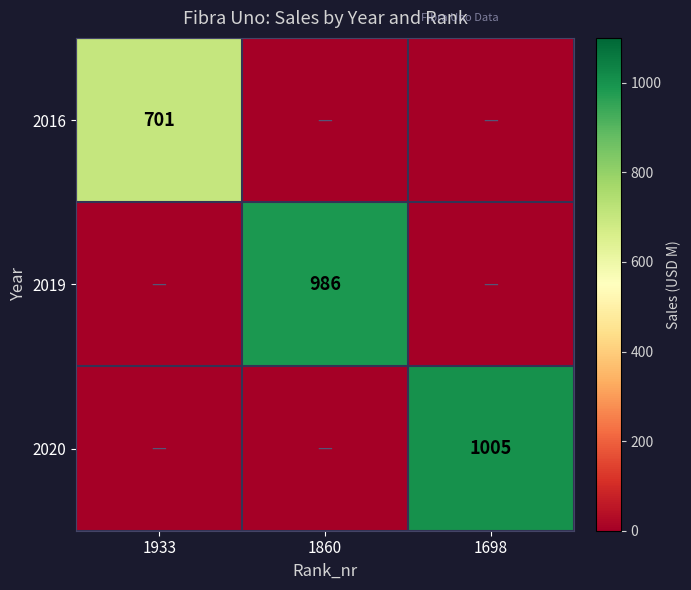

The 2016 series shows 1079 at 1933. True or false?

False